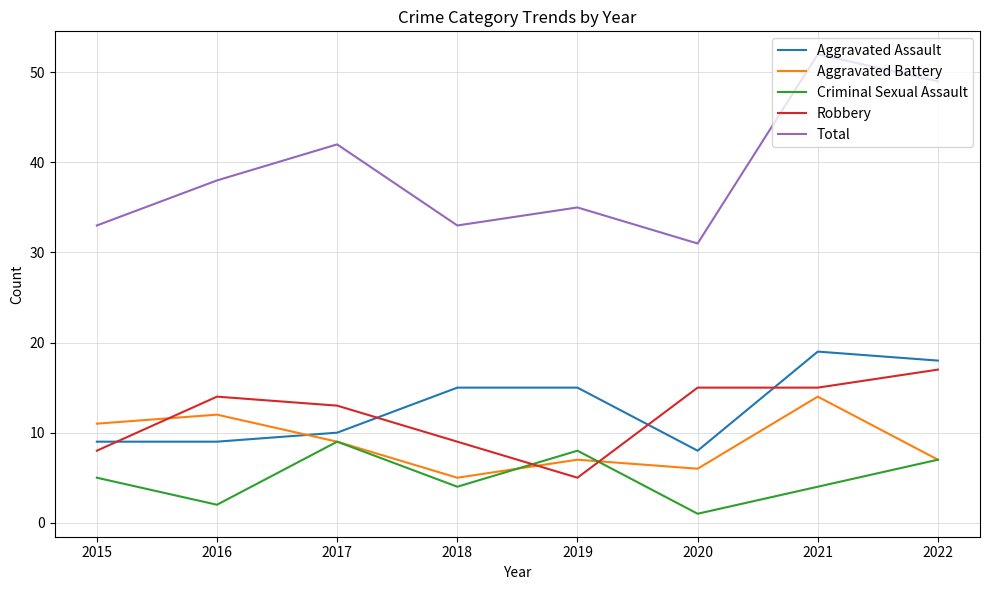

True or false: Aggravated Battery has more than 1 interior local peaks.

True